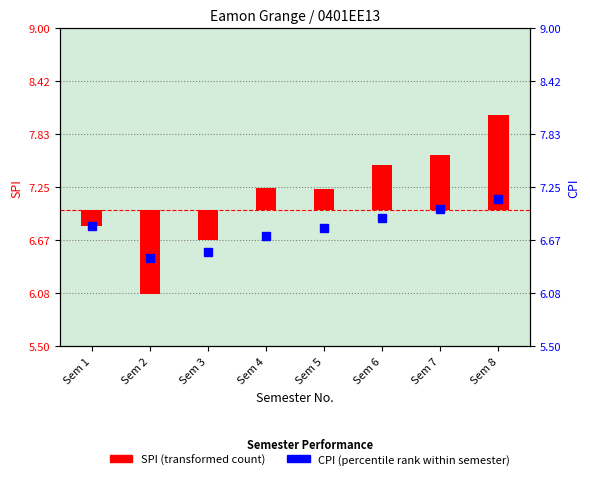

Is it true that the value at Sem 6 is 0.7?

False